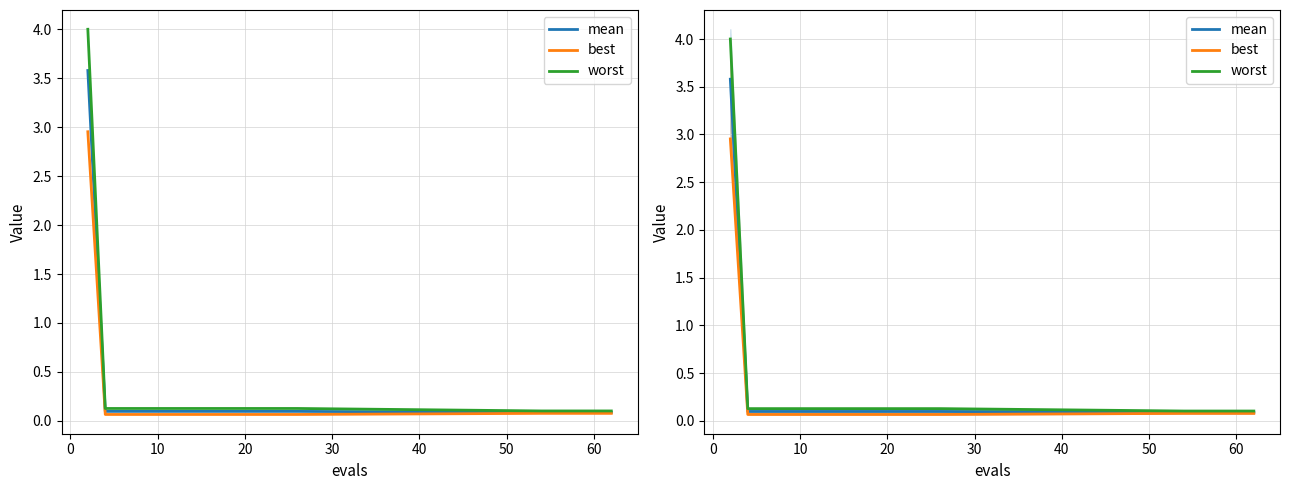

What are all the series names shown in the legend?

mean, best, worst